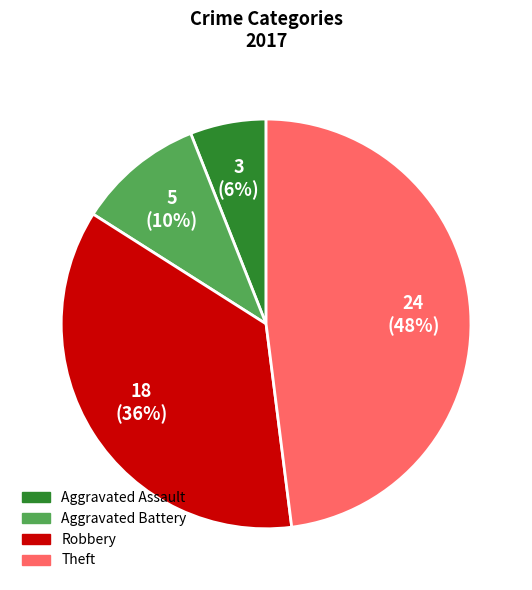

To the nearest percent, what is the combined percentage of Aggravated Battery and Robbery?

46%